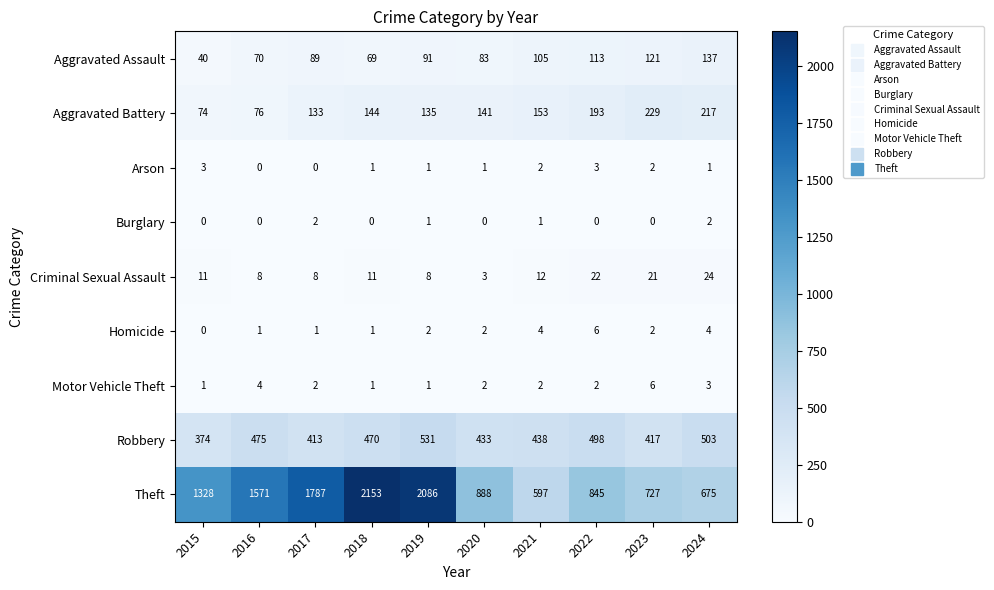

Between 2018 and 2020, which series saw the biggest shift?

Theft